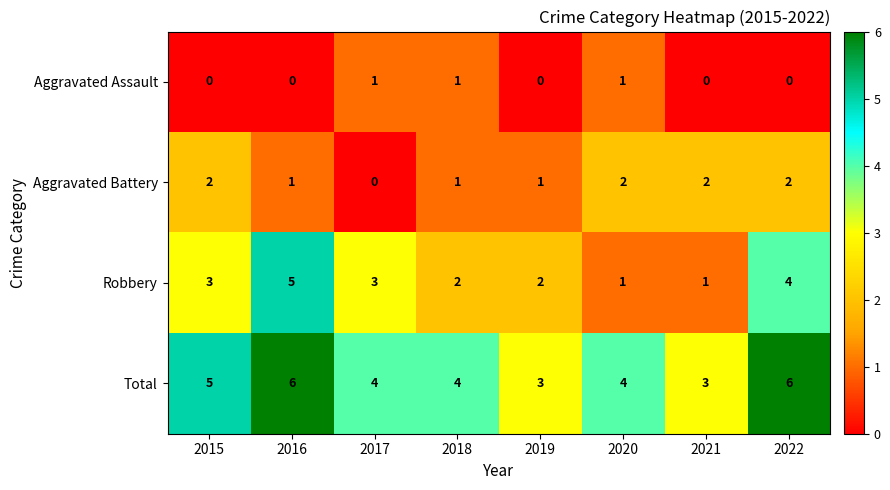

True or false: Total has a value of 3 at 2019.

True